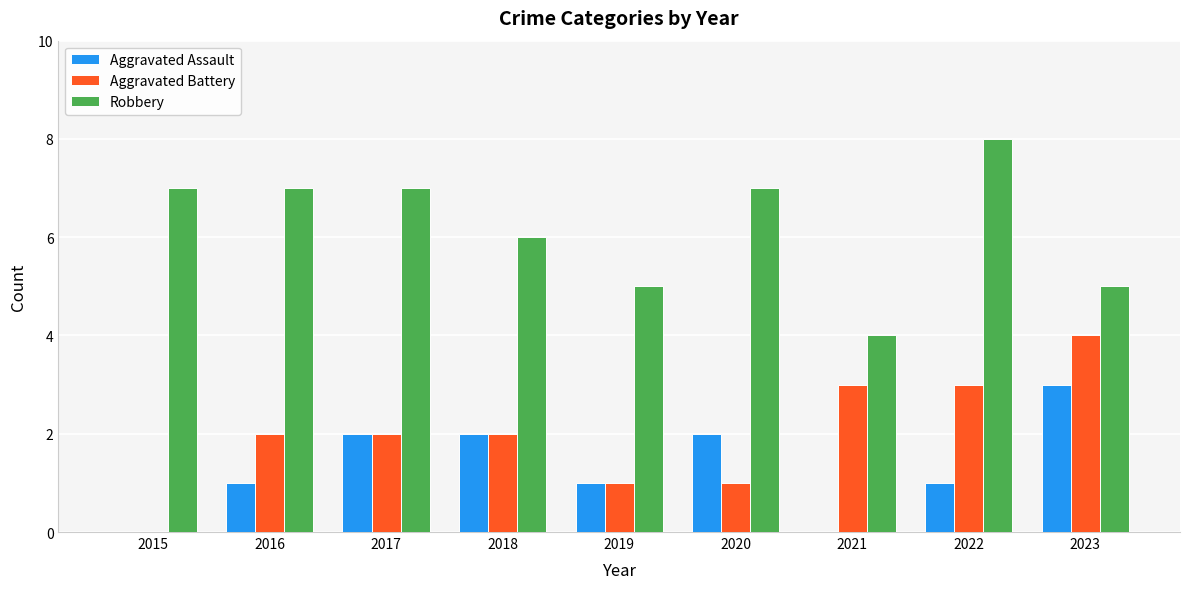

Which series has the largest total across all categories?

Robbery